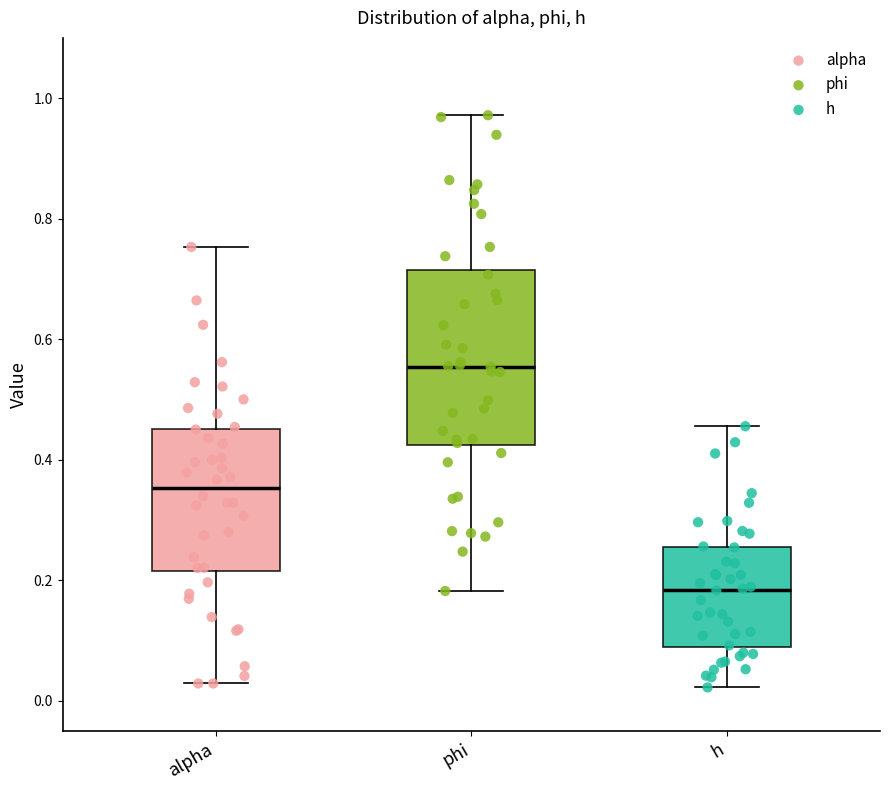

Where does the median line of the box for alpha sit on the y-axis? The values are not printed on the chart, so give them approximately, as read against the axis.

0.36